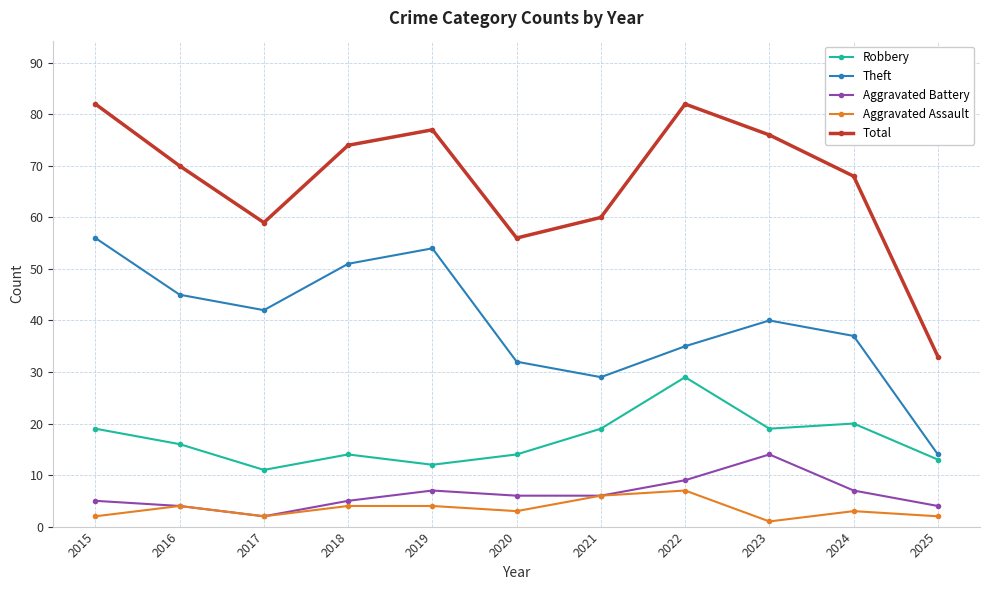

List the series in order of their peak value, highest first.

Total, Theft, Robbery, Aggravated Battery, Aggravated Assault